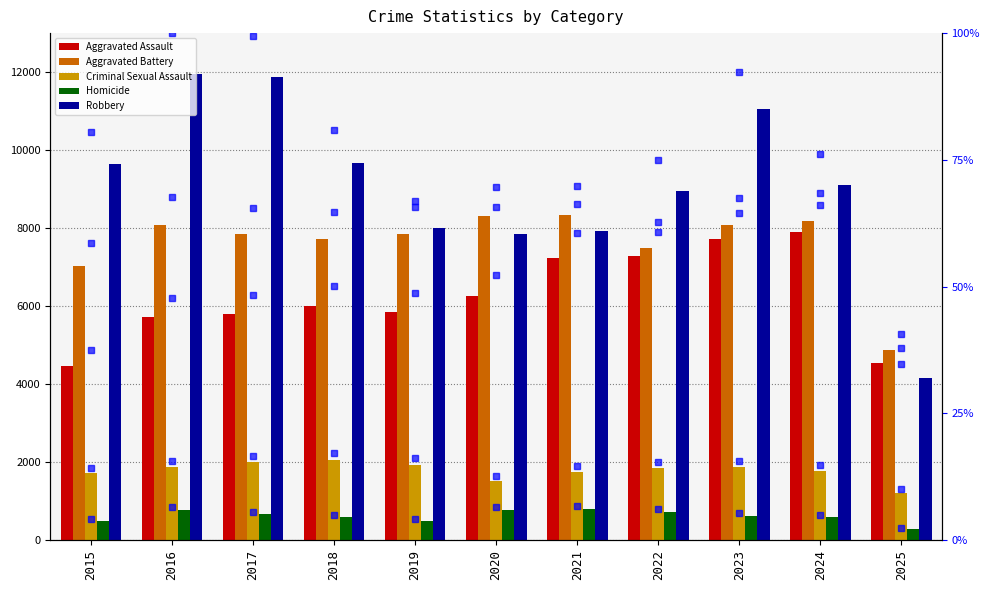

Which series changed the most between 2017 and 2018?

Robbery